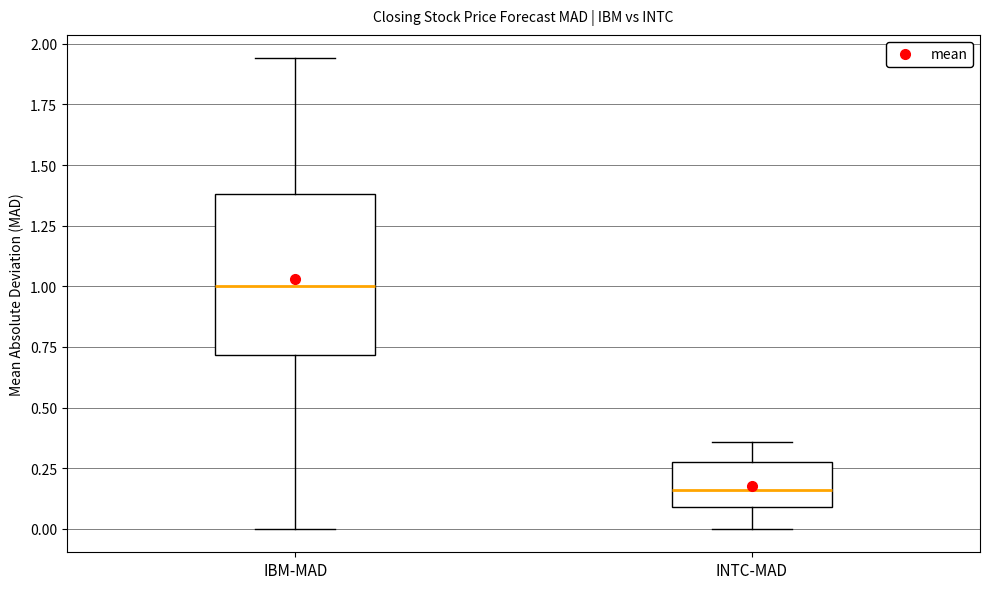

Reading left to right, transcribe this box plot: for each box, give where its median line is, the range the box spans, and where its two whiskers end, as read against the y-axis. The values are not printed on the chart, so give them approximately, as read against the axis.

IBM-MAD: median 1.00, box 0.70 to 1.40, whiskers 0.00 to 1.95
INTC-MAD: median 0.15, box 0.10 to 0.30, whiskers 0.00 to 0.35